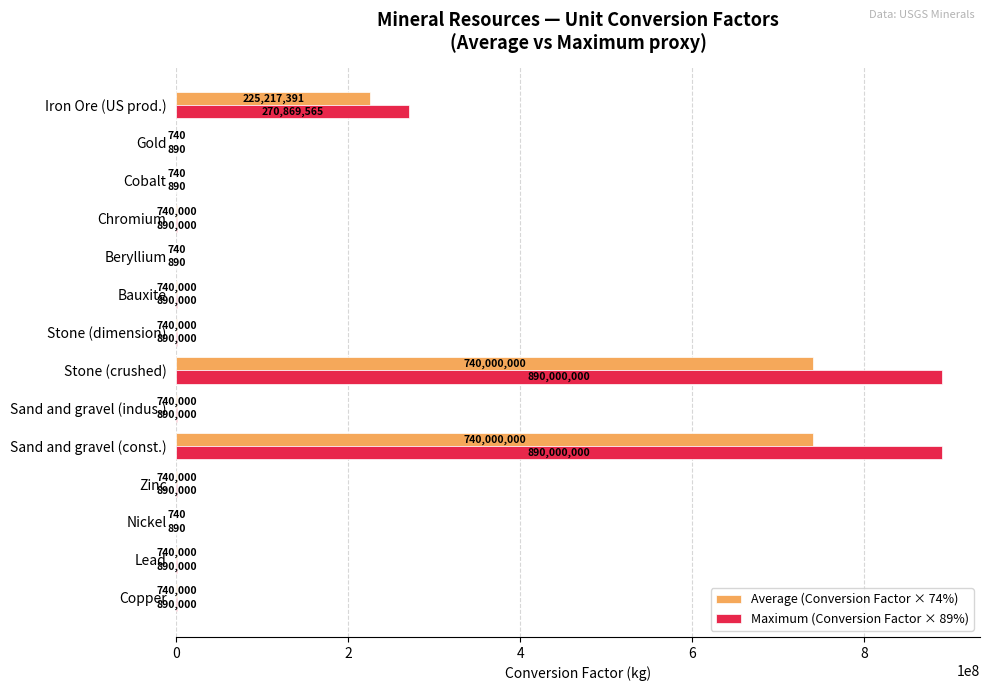

What is the average value of the Maximum (Conversion Factor × 89%) series?

146935937.5